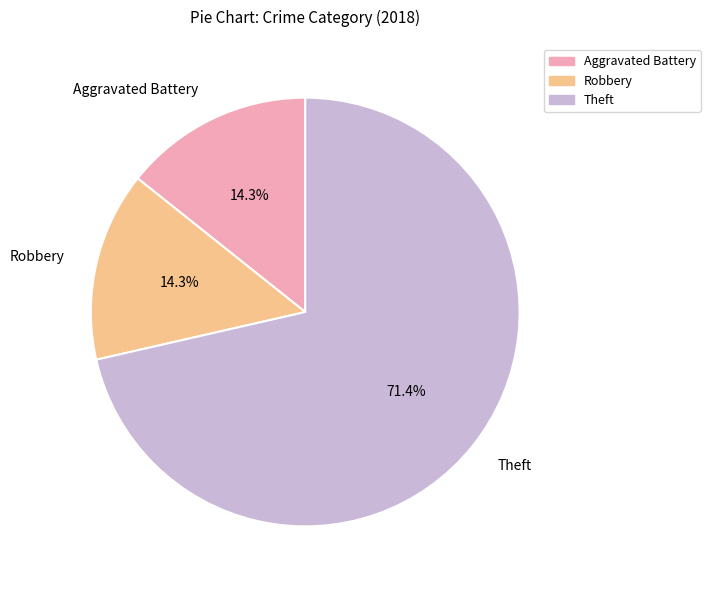

What is the majority slice?

Theft